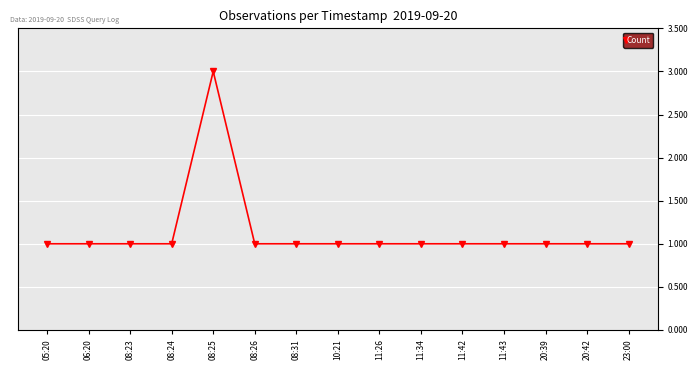

True or false: the data has more than 0 interior local peaks.

True